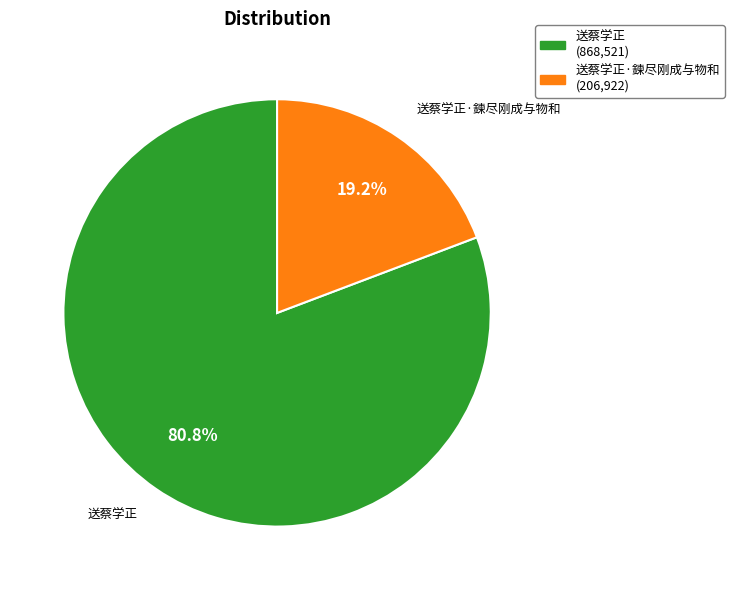

Between 送蔡学正 (868,521) and 送蔡学正·鍊尽刚成与物和 (206,922), which is larger?

送蔡学正 (868,521)